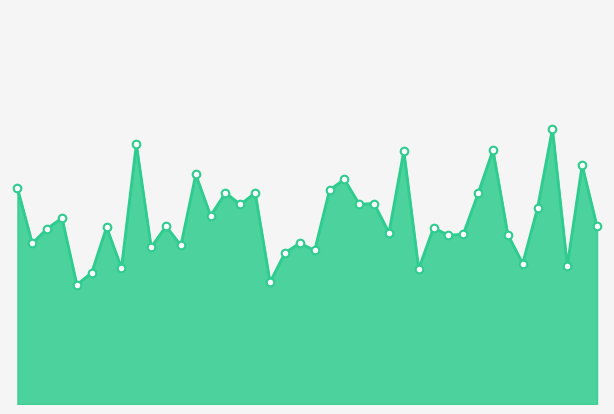

Is this an area chart (filled region under the line)?

Yes